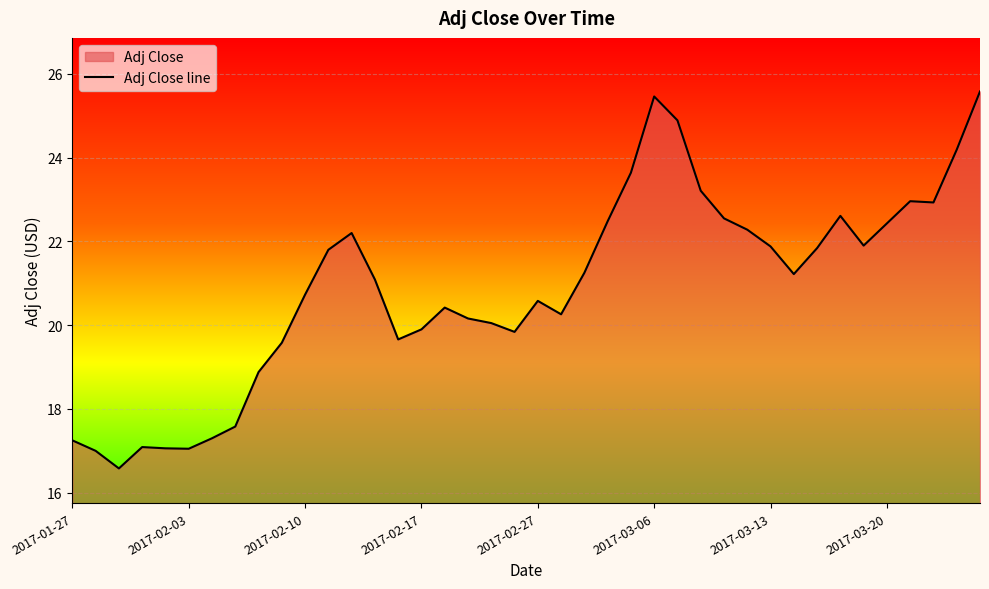

Count the number of data series in this chart.

1